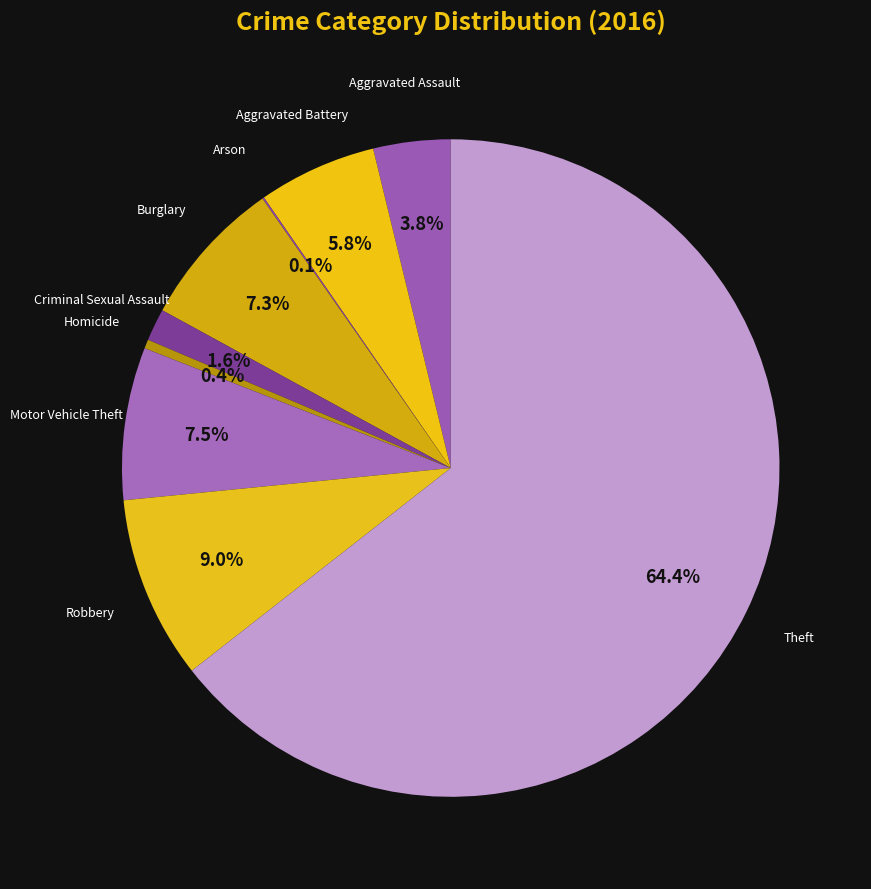

Is there any slice that represents more than half of the pie?

Yes